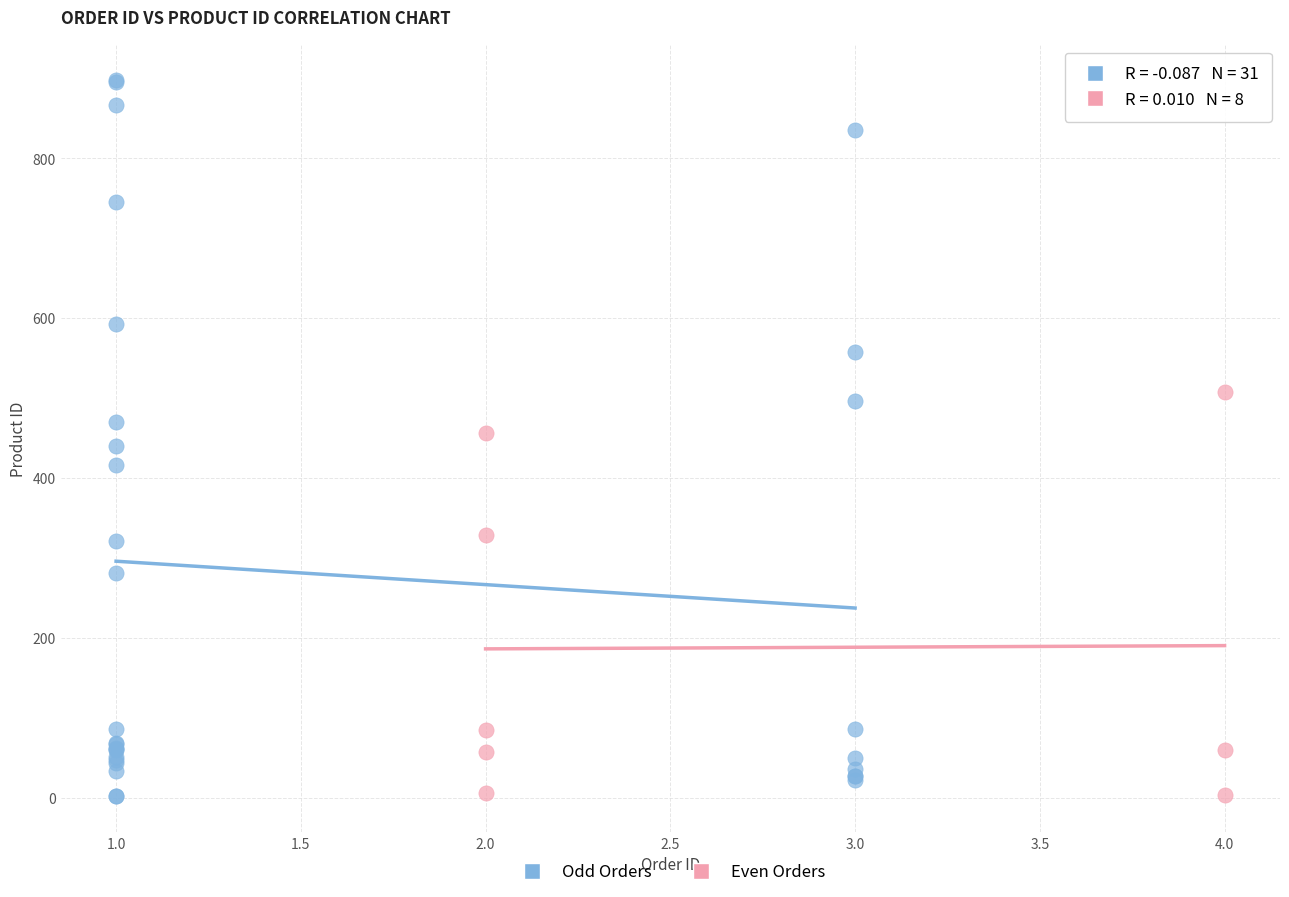

Which series has the largest Y range (max minus min)?

Odd Orders